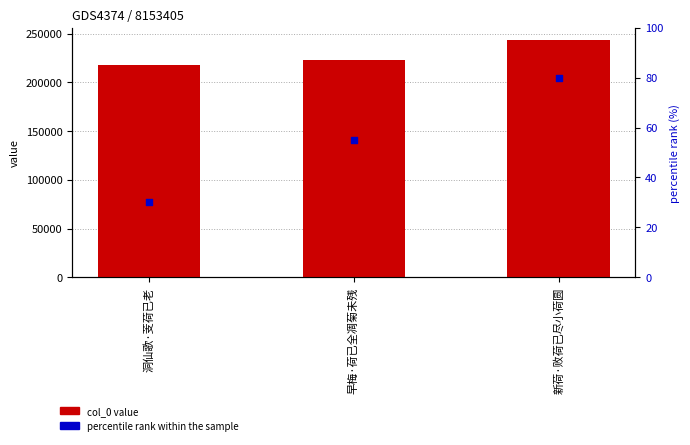

Is the value of col_0 value at 早梅·荷已全凋菊未残 greater than the value of percentile rank within the sample at 洞仙歌·芰荷已老?

Yes